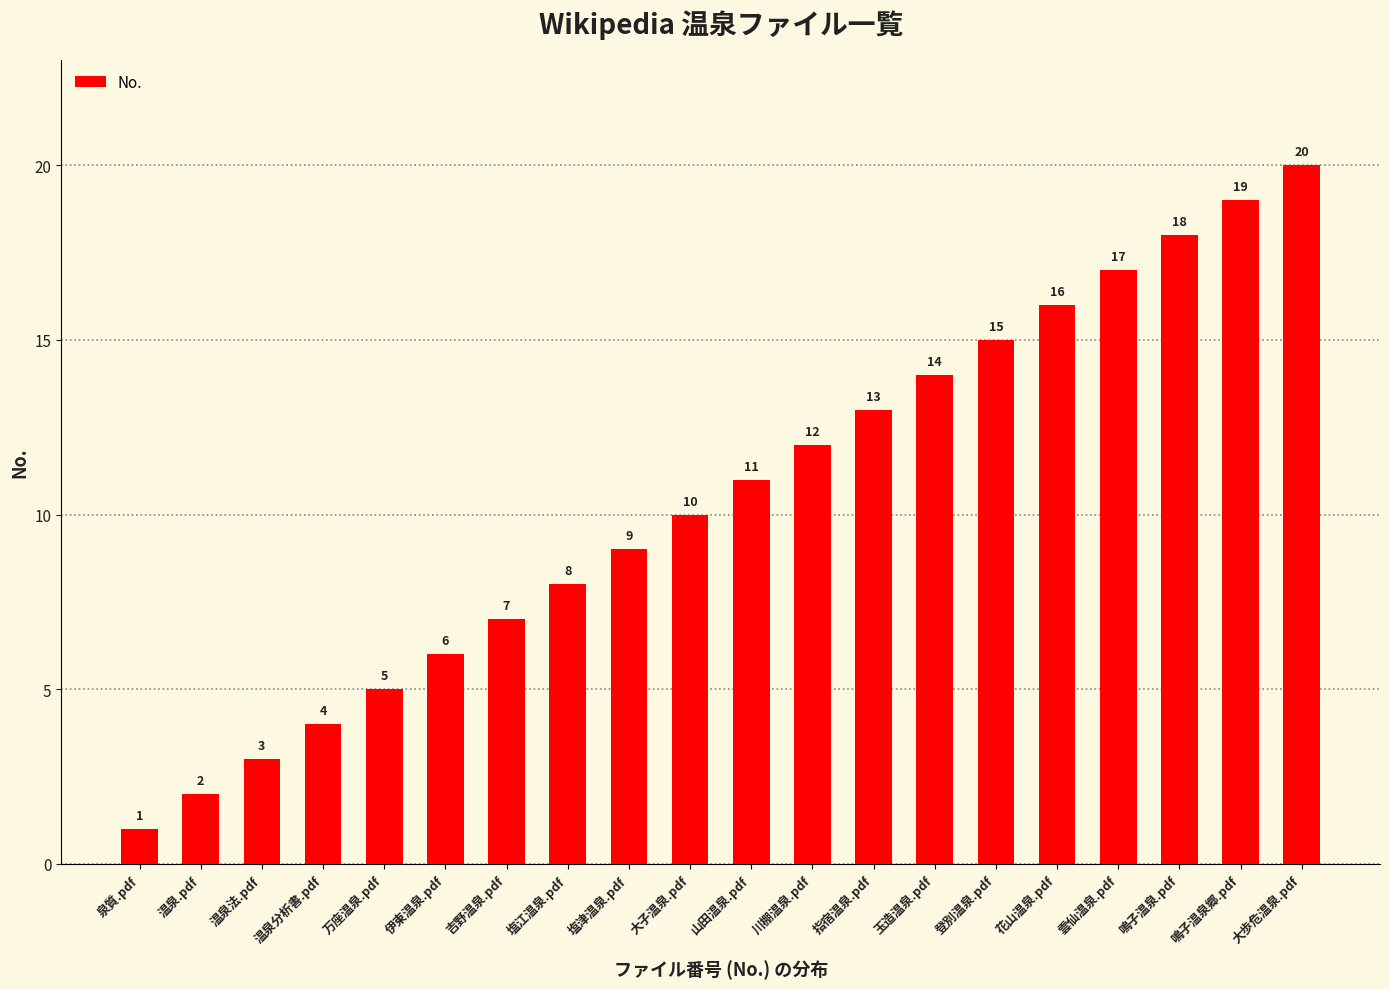

Reading right to left, transcribe all the data shown in this chart.

20	19	18	17	16	15	14	13	12	11	10	9	8	7	6	5	4	3	2	1